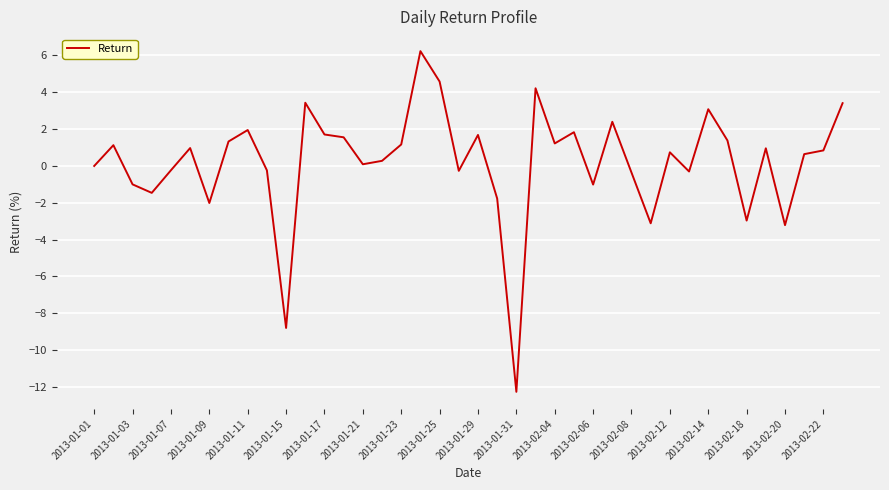

What is the difference between the maximum and minimum values?

18.5